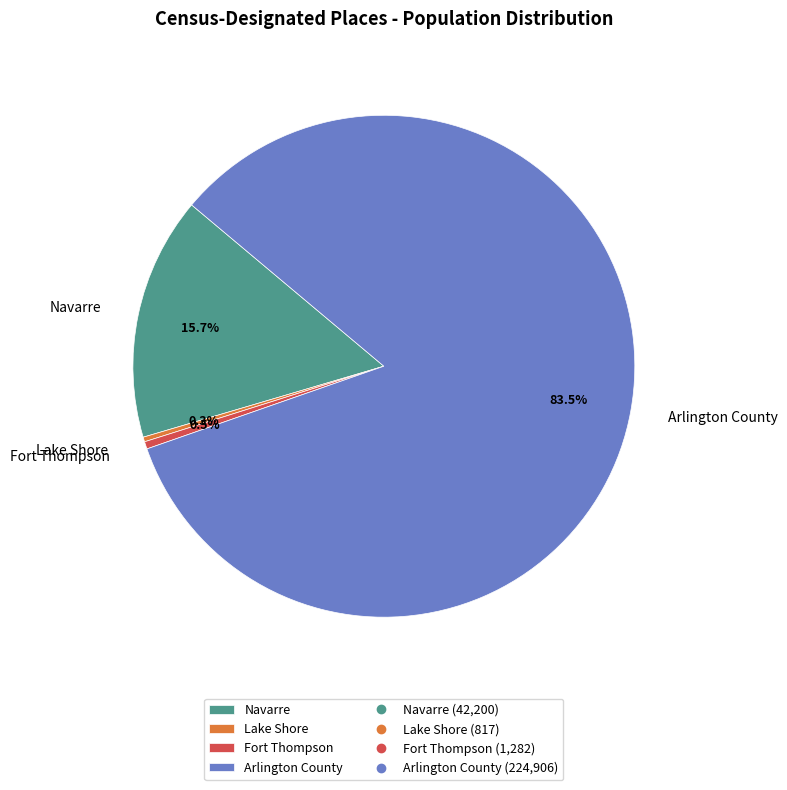

To the nearest percent, what is the difference between the Navarre and Fort Thompson slice percentages?

15%